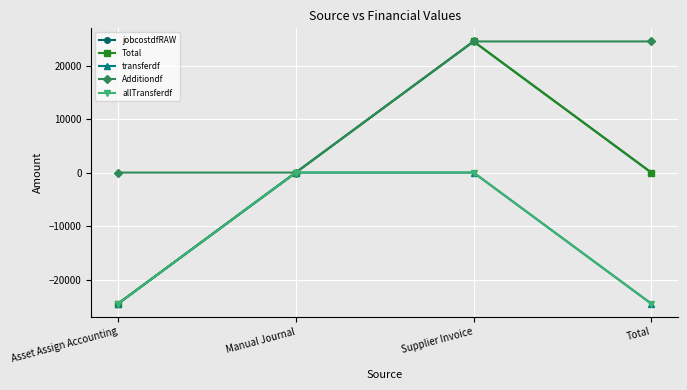

True or false: Total and Additiondf cross at least once.

False